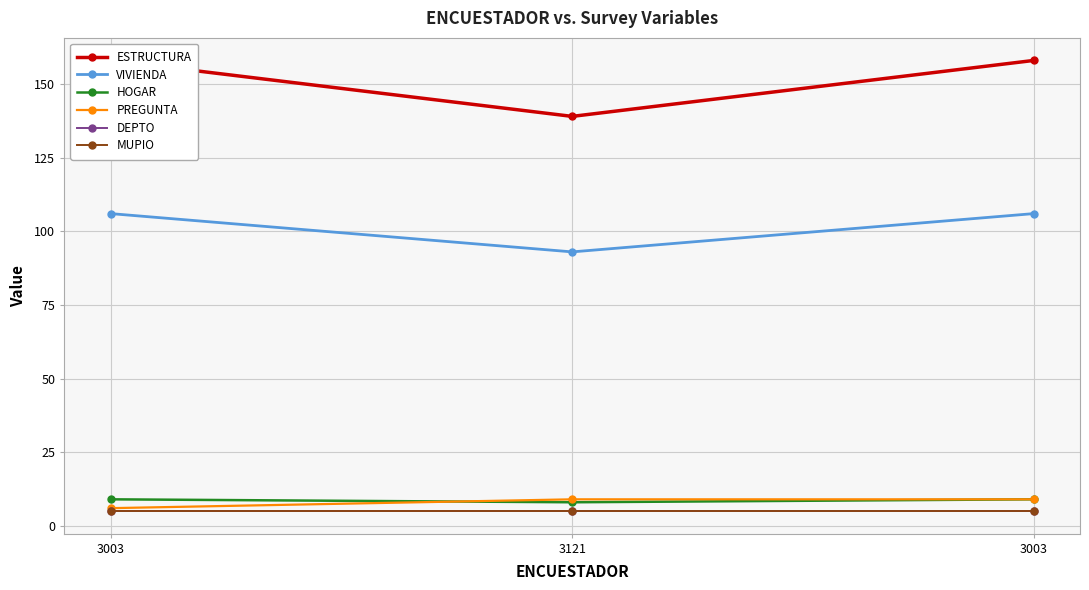

Reading right to left, transcribe all the data shown in this chart.

ESTRUCTURA: 3003=158	3121=139	3003=158
VIVIENDA: 3003=106	3121=93	3003=106
HOGAR: 3003=9	3121=8	3003=9
PREGUNTA: 3003=9	3121=9	3003=6
DEPTO: 3003=5	3121=5	3003=5
MUPIO: 3003=5	3121=5	3003=5